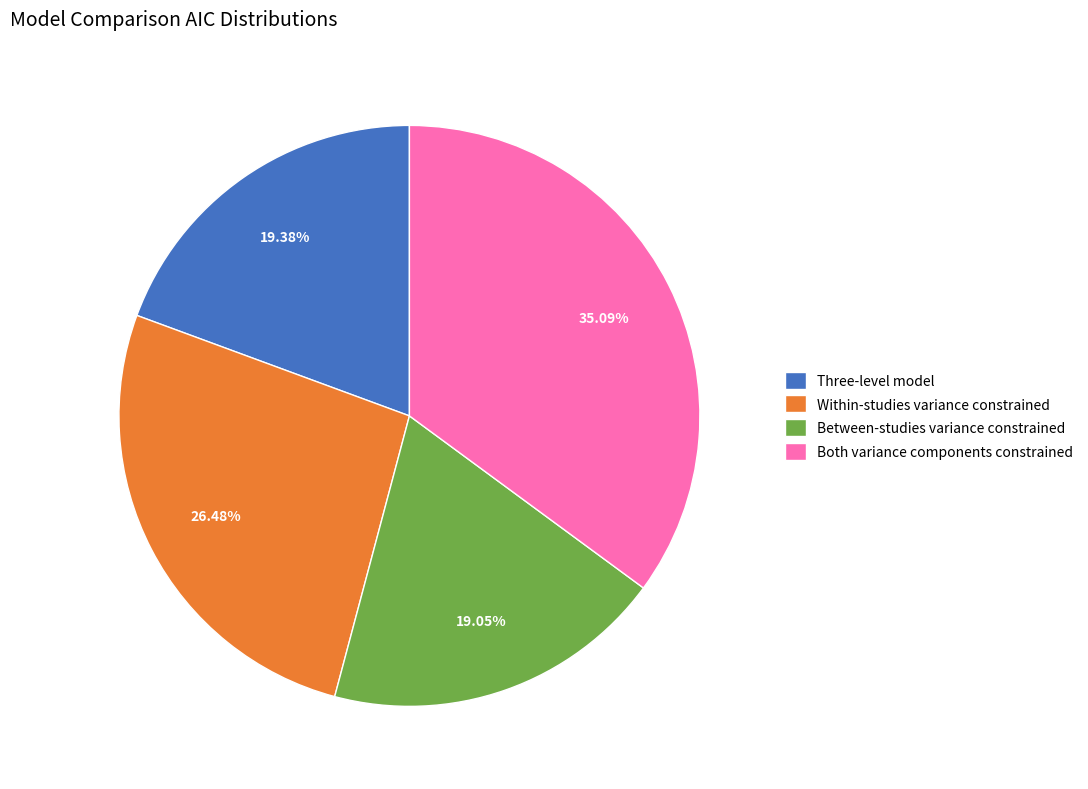

Which has a higher value, Three-level model or Both variance components constrained?

Both variance components constrained